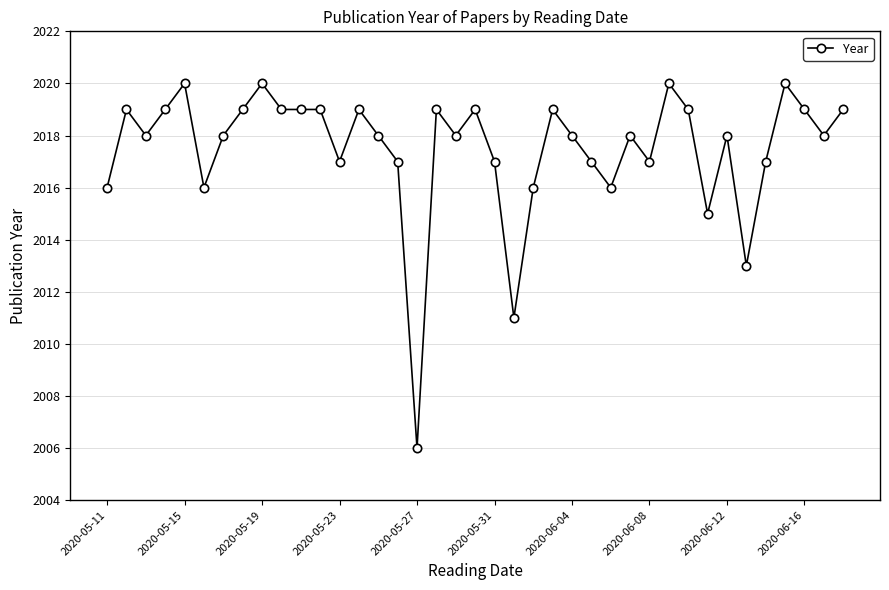

What is the smallest value displayed?

2006